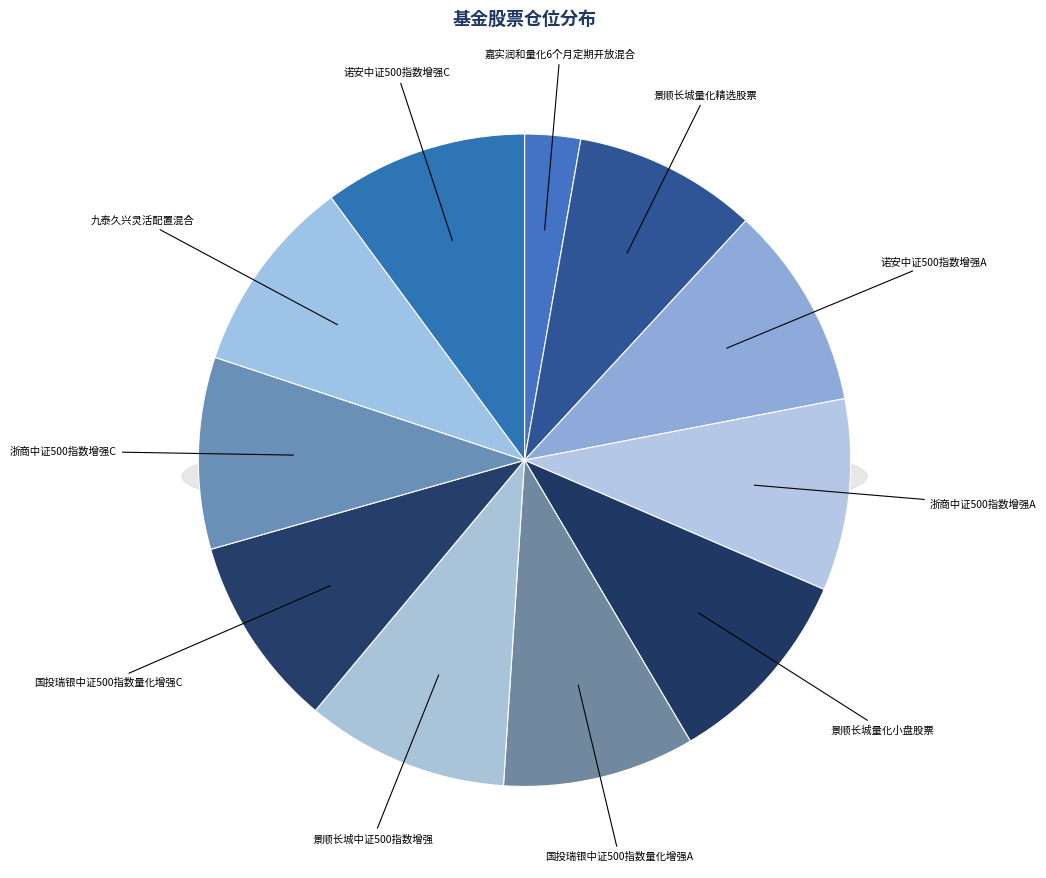

Rank the categories by value from highest to lowest.

诺安中证500指数增强A, 诺安中证500指数增强C, 景顺长城中证500指数增强, 景顺长城量化小盘股票, 九泰久兴灵活配置混合, 国投瑞银中证500指数量化增强A, 国投瑞银中证500指数量化增强C, 浙商中证500指数增强A, 浙商中证500指数增强C, 景顺长城量化精选股票, 嘉实润和量化6个月定期开放混合